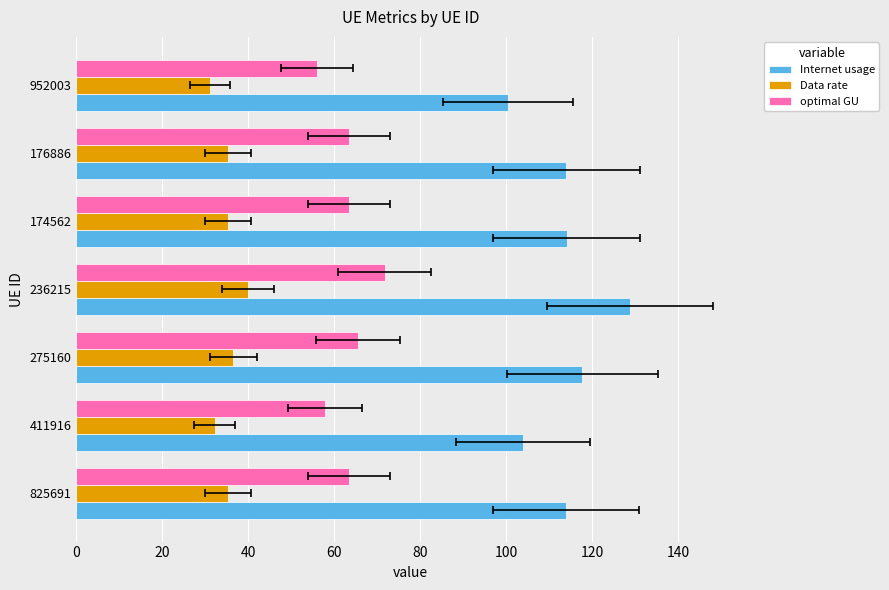

How many groups of bars are there?

7